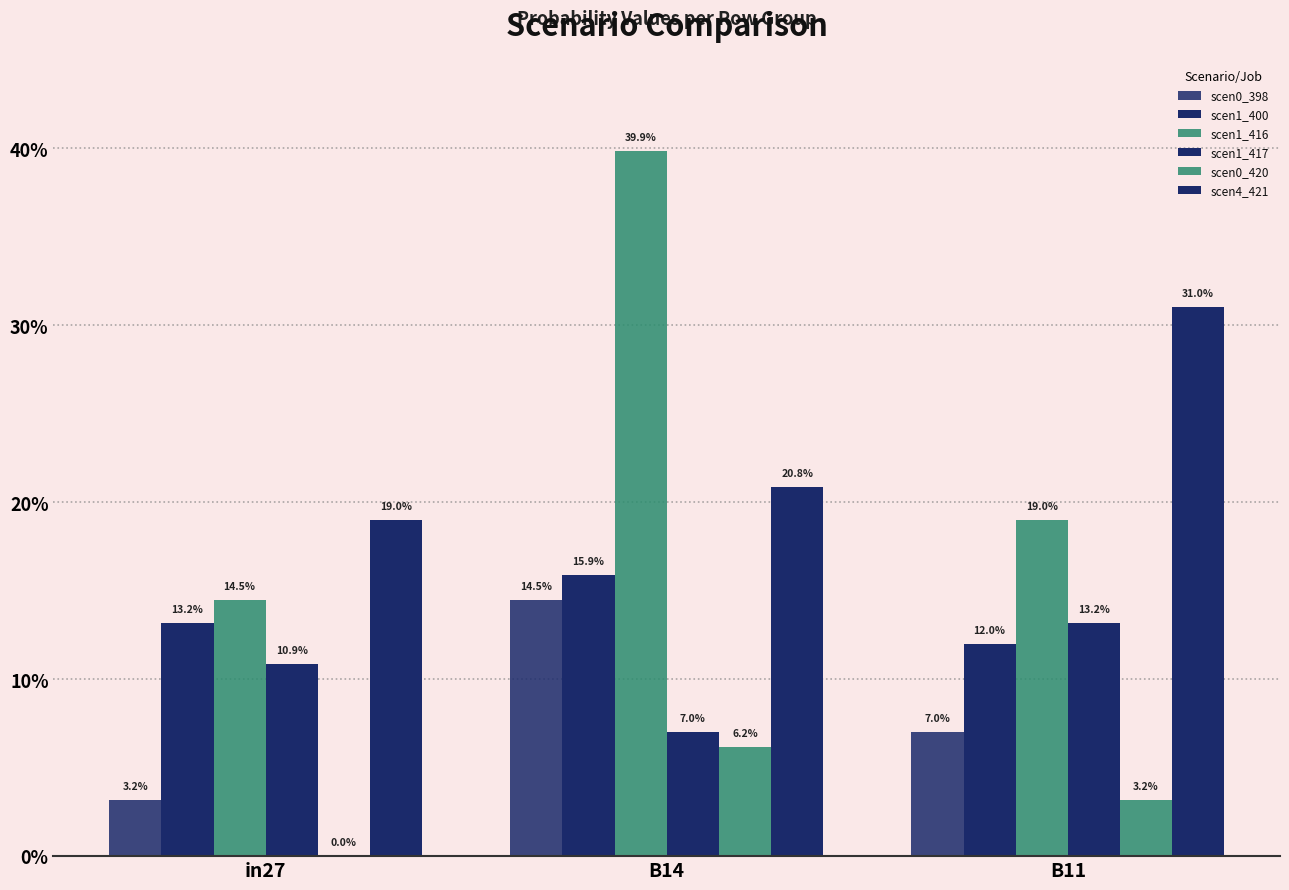

What is the label of the 2nd bar from the left?

B14